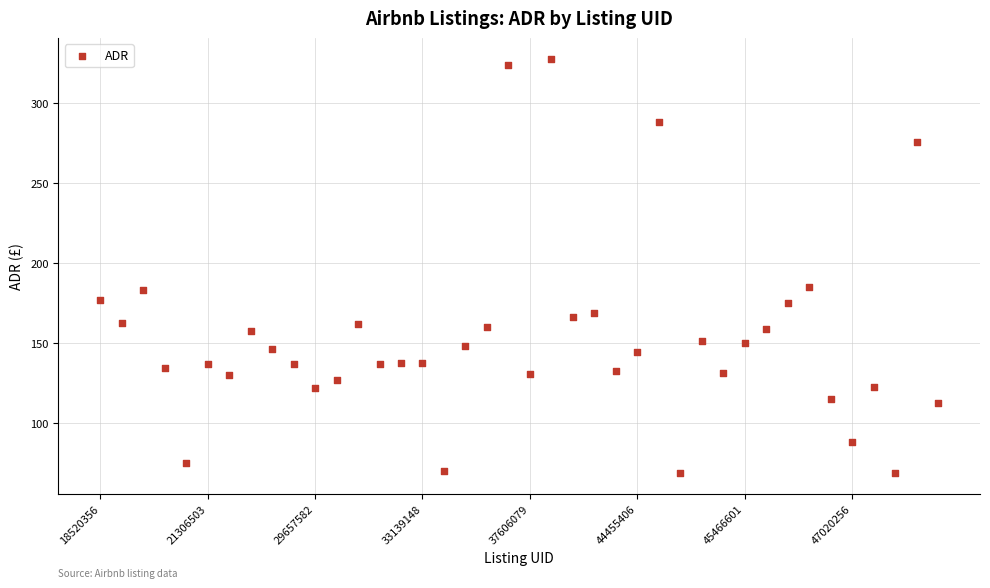

What is the range of Y values (max minus min)?

258.4